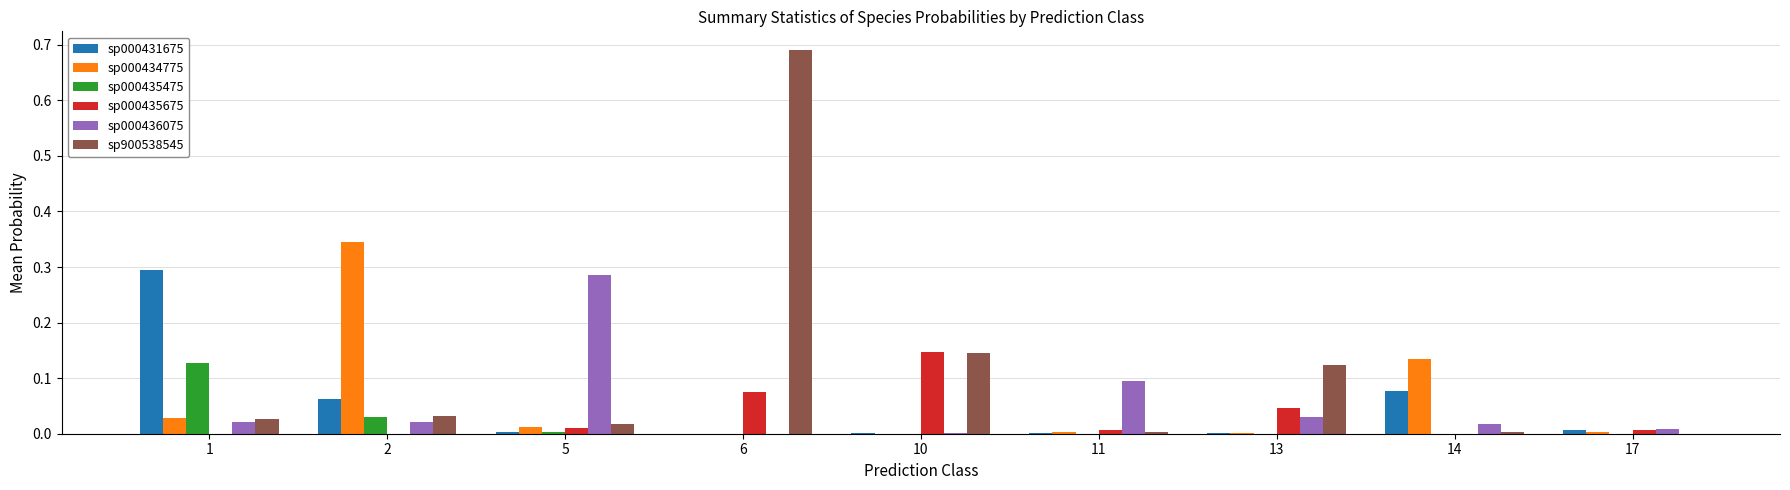

Does the chart contain stacked bars?

No